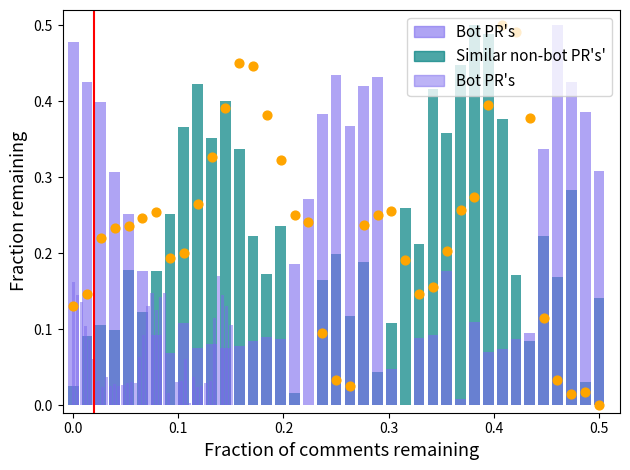

What are all the series names shown in the legend?

Similar non-bot PR's', Bot PR's